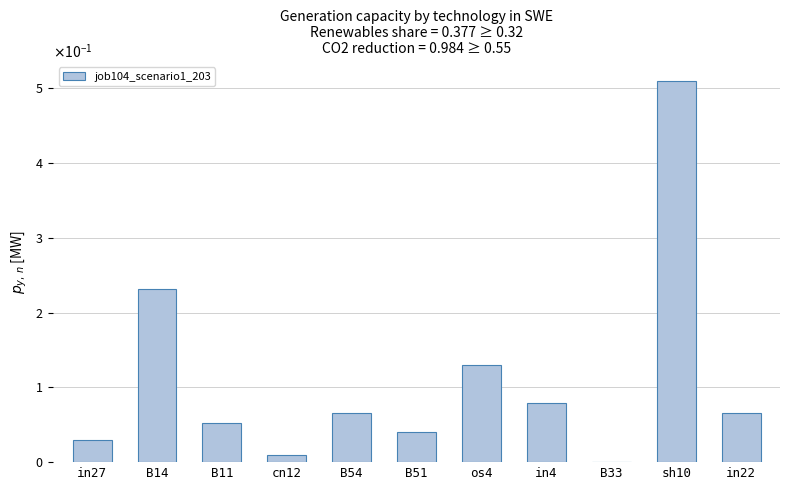

True or false: the data shows 0.3 at B14.

False